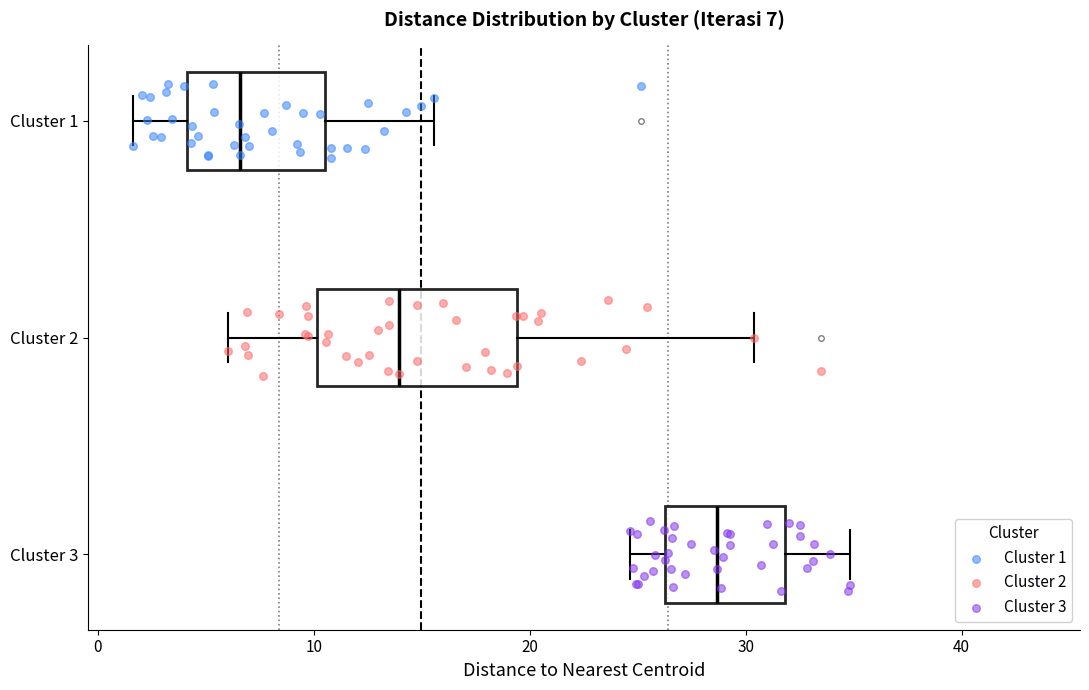

Which box has the furthest to the left median line?

Cluster 1